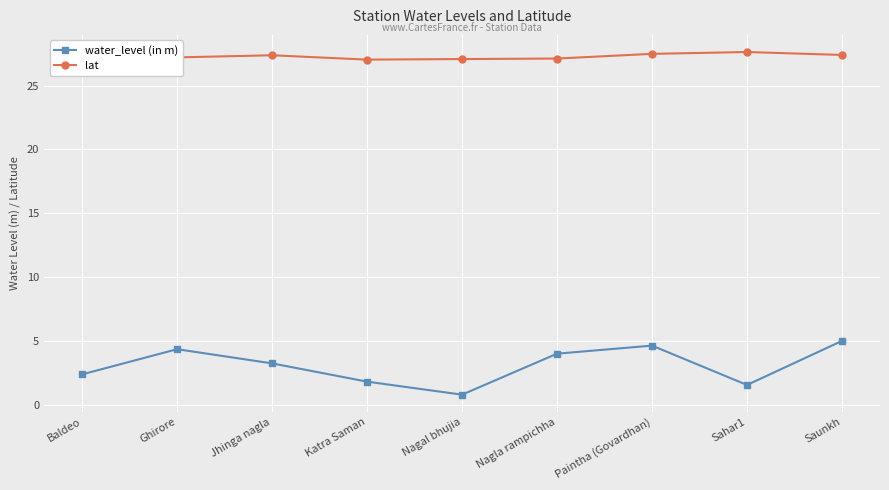

True or false: lat has a value of 13.1 at Sahar1.

False